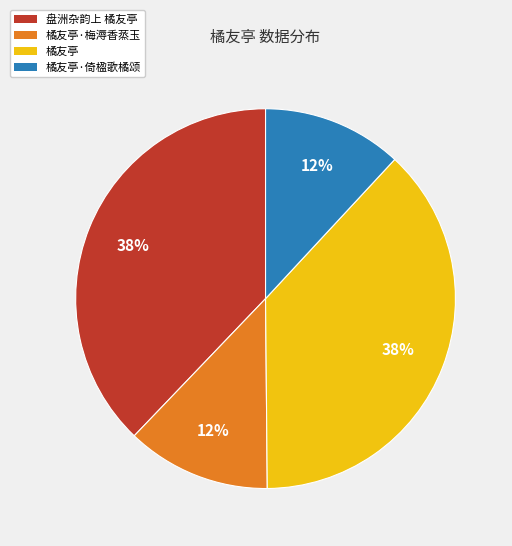

How many slices are in this pie chart?

4